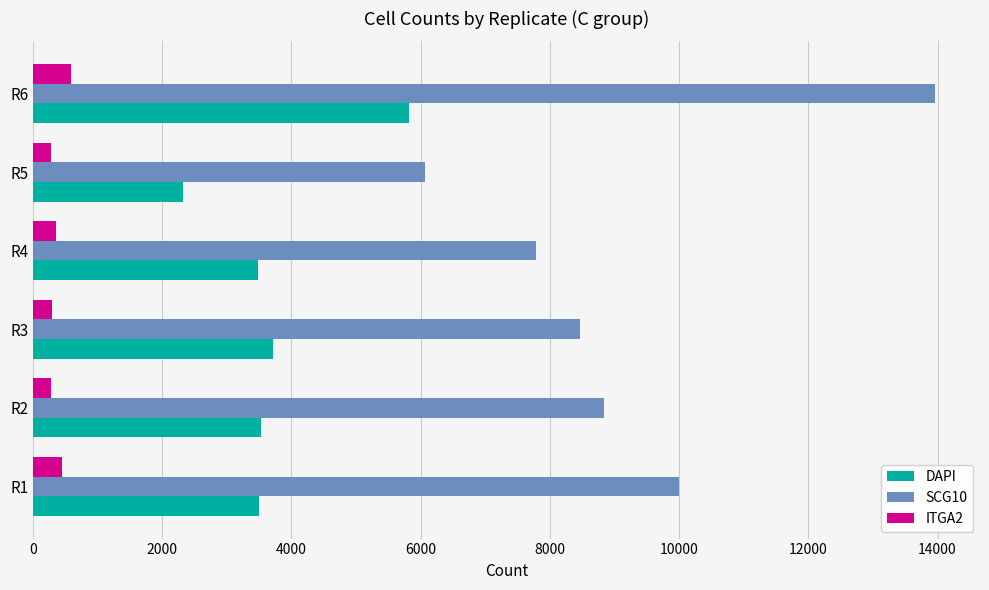

Rank the series by their maximum value, from highest to lowest.

SCG10, DAPI, ITGA2